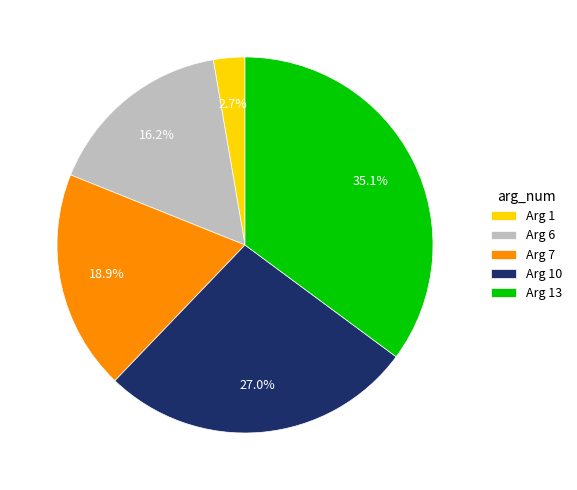

What is the ratio of the value at Arg 13 to the value at Arg 10?

1.3